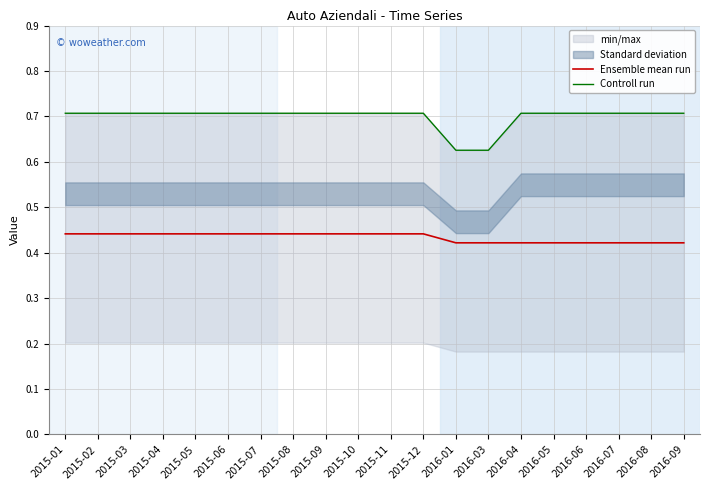

True or false: Controll run and Ensemble mean run intersect in this chart.

False